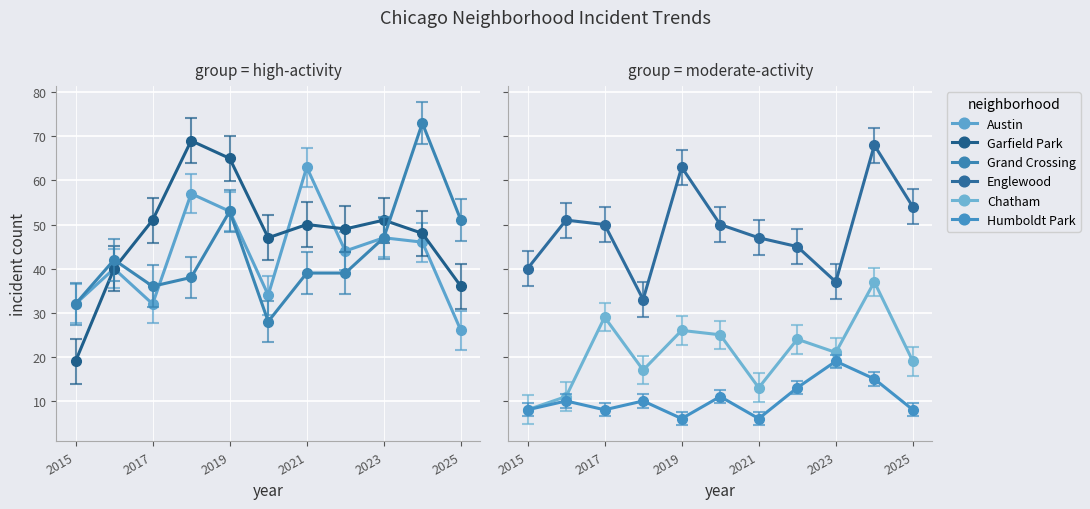

What position from the right is 2025?

1